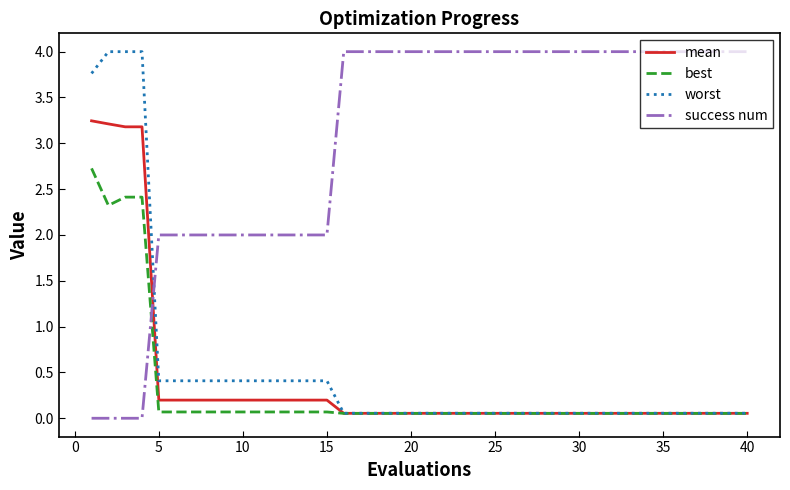

How many intersections are there between mean and success num?

1